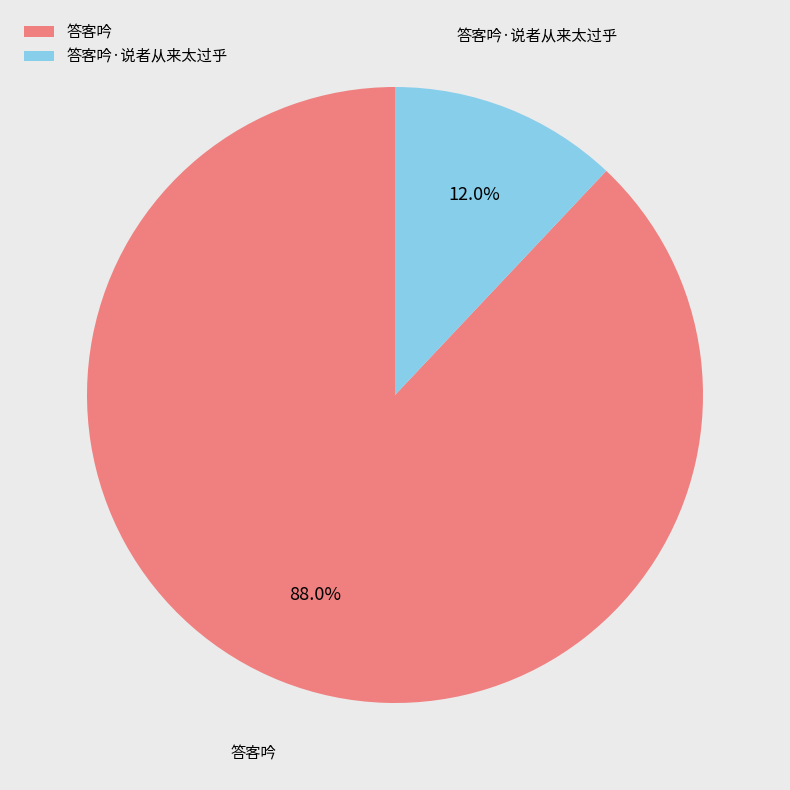

Is it true that 答客吟 is 98% of the pie?

False